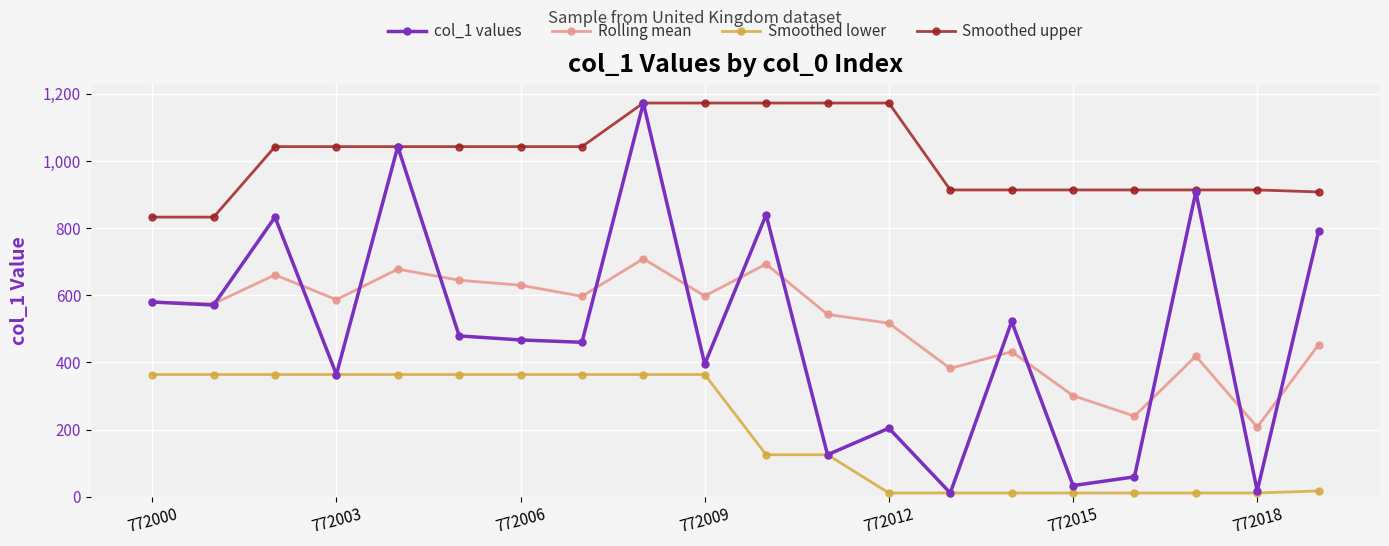

Which series has the widest spread of values?

col_1 values